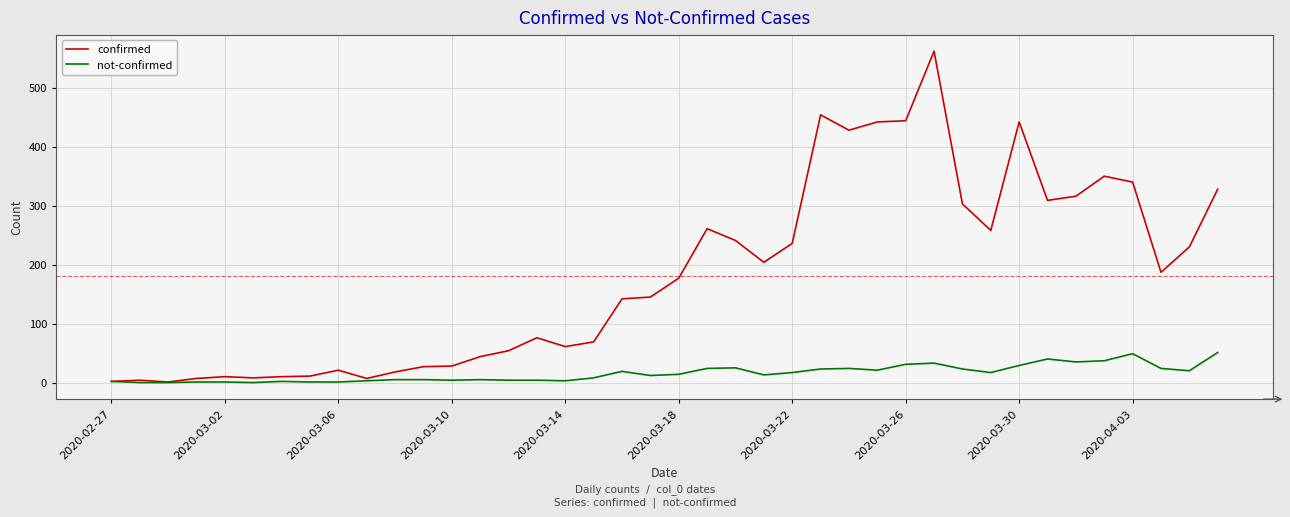

List the series in order of their peak value, lowest first.

not-confirmed, confirmed